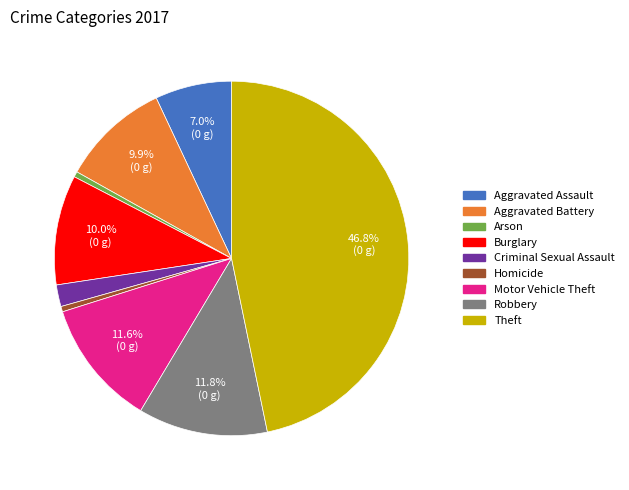

Is there any slice that represents more than half of the pie?

No